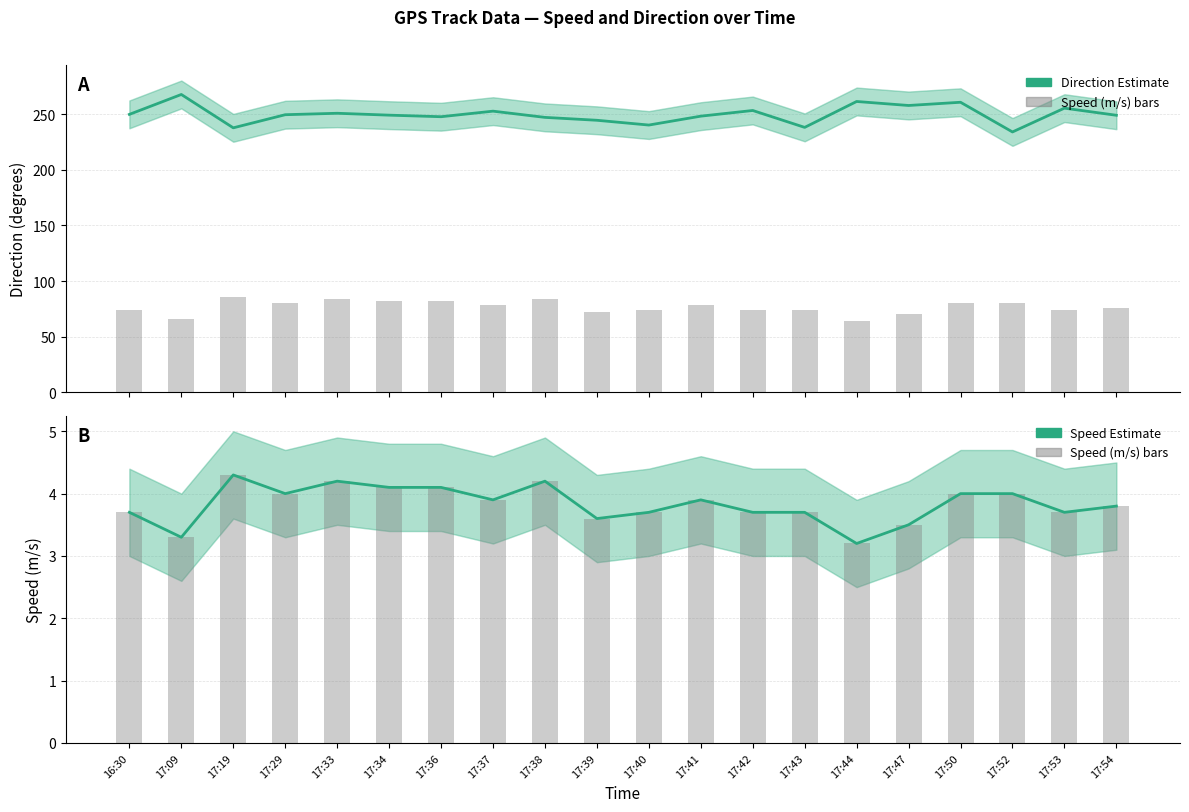

At which label is Speed bars closest to 3?

17:44